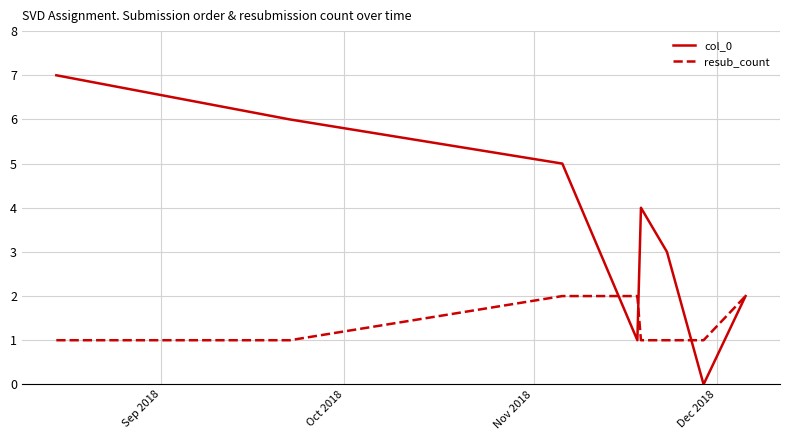

True or false: resub_count and col_0 cross at least once.

True